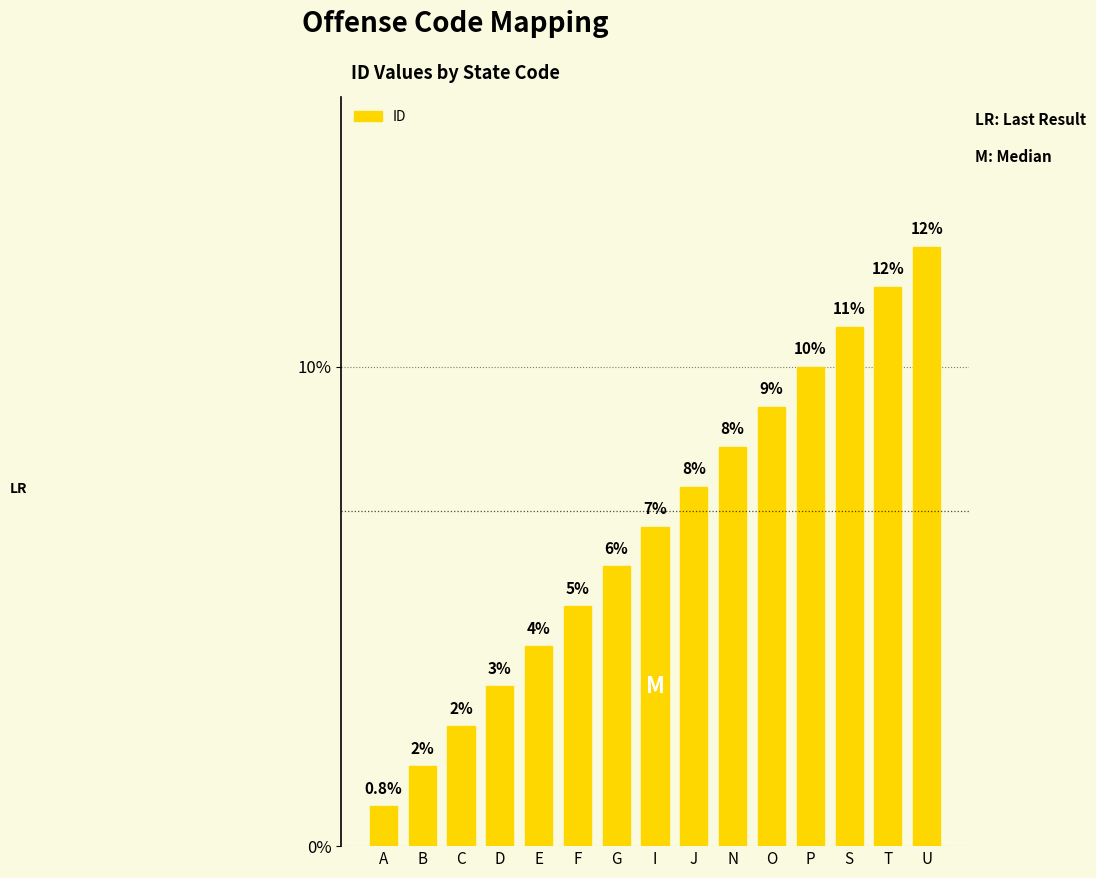

Does the chart contain any negative values?

No